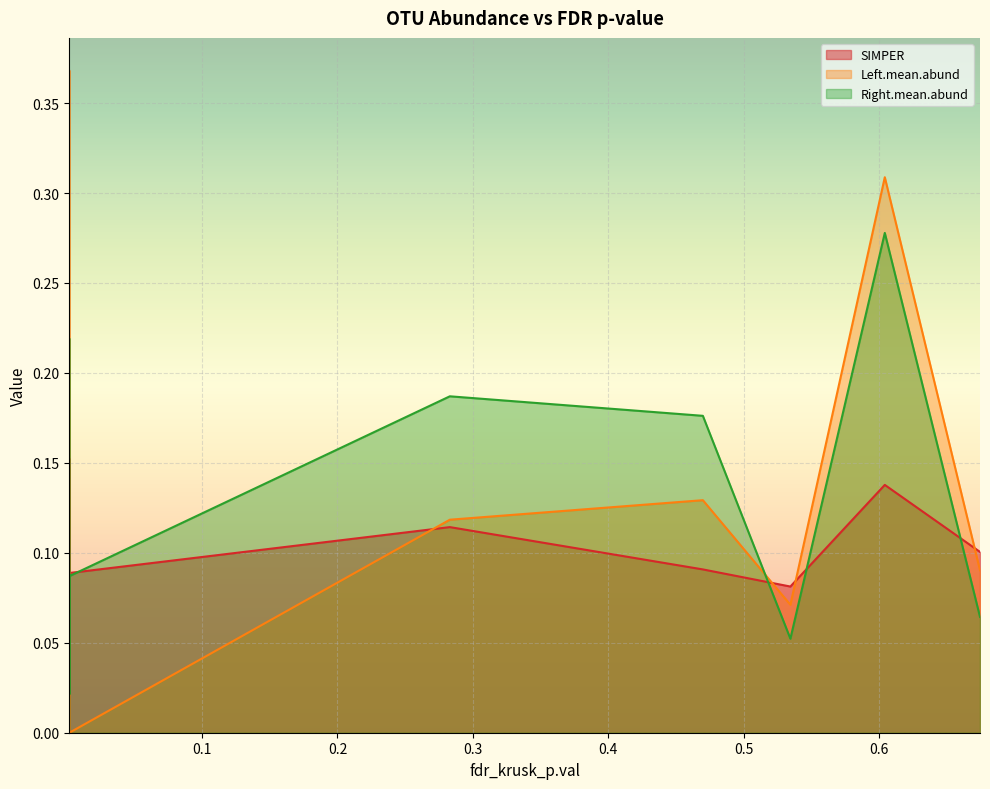

List the series in order of their peak value, highest first.

Left.mean.abund, Right.mean.abund, SIMPER